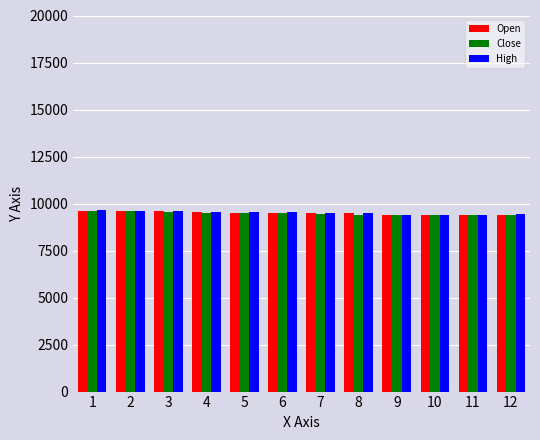

Is it true that High equals 5842.8 at 11?

False